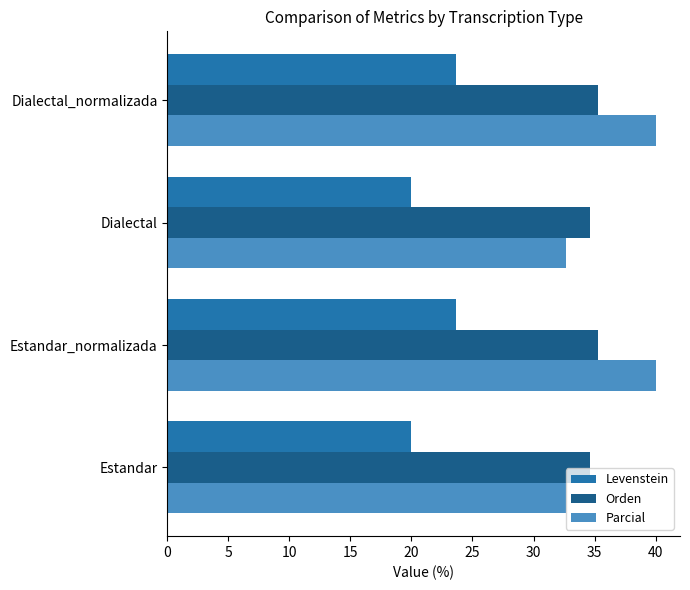

The value of Levenstein at Estandar is 26.7. True or false?

False